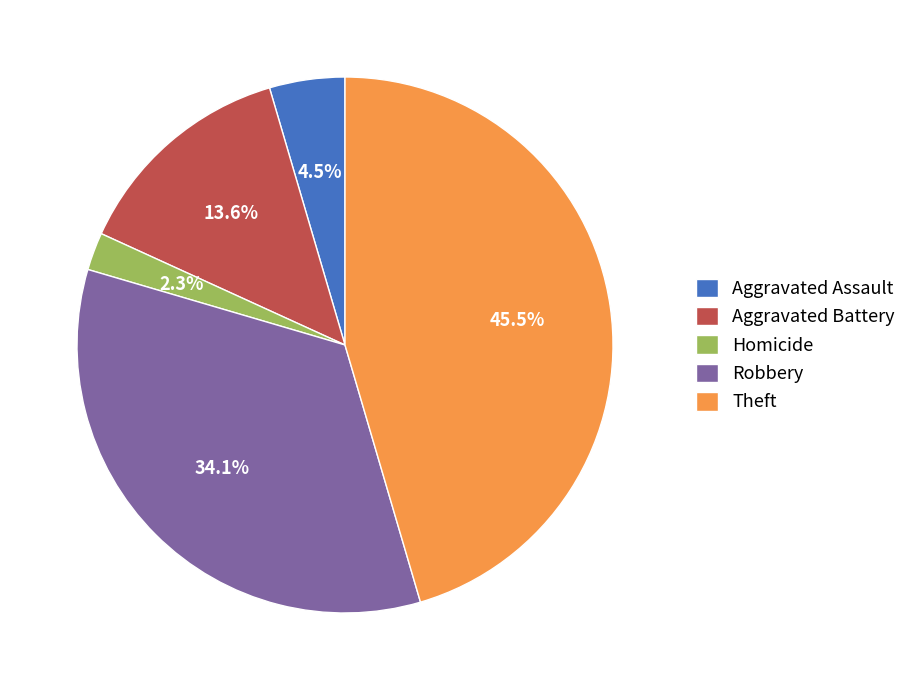

Approximately how many times larger is the value at Theft compared to Robbery?

1.3